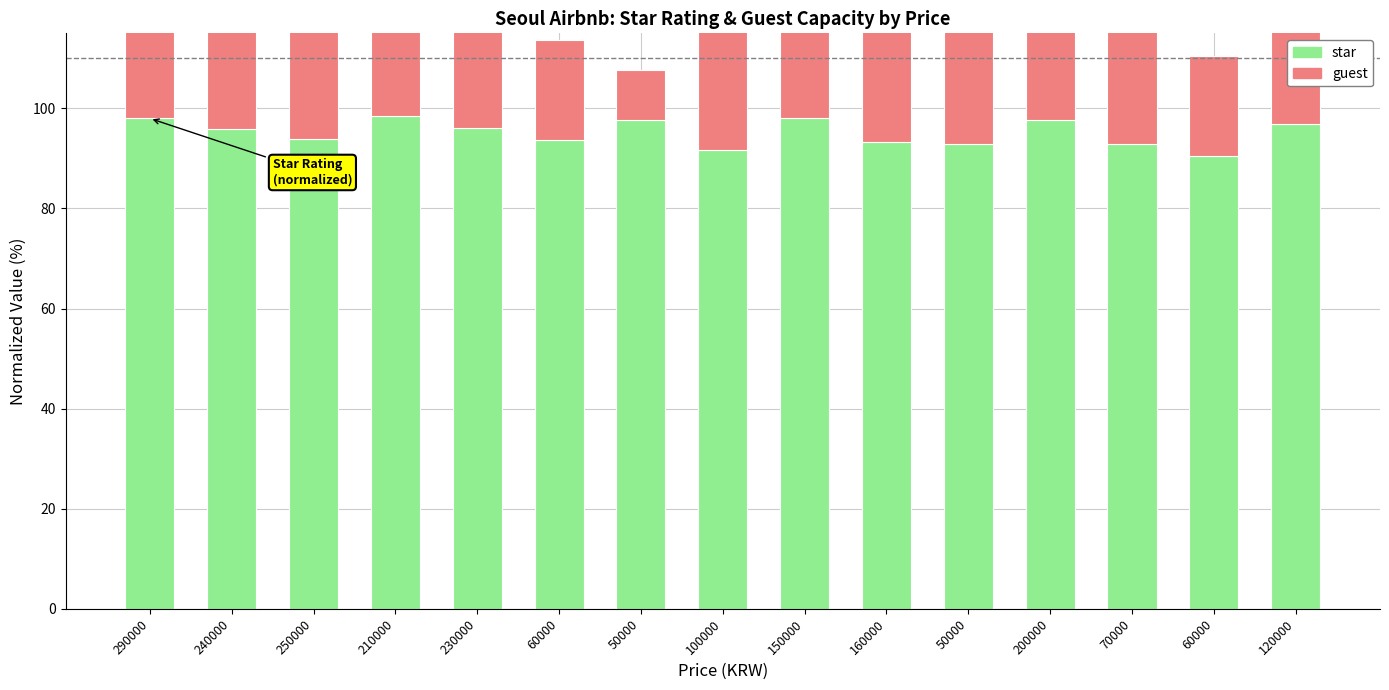

Is the value of star at 240000 greater than the value of guest at 290000?

Yes